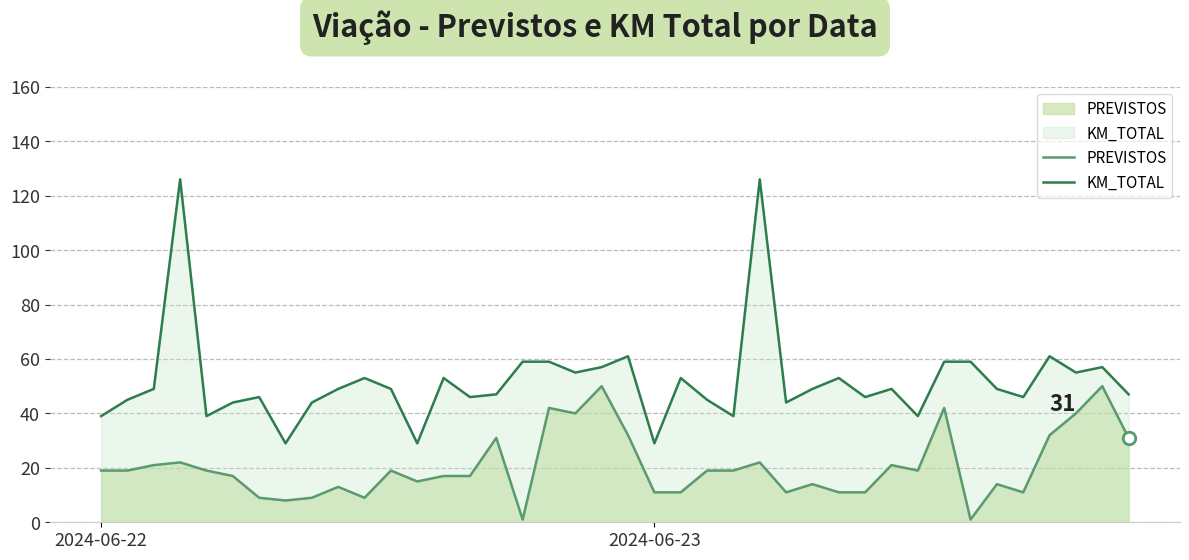

How many lines are shown in the chart?

2